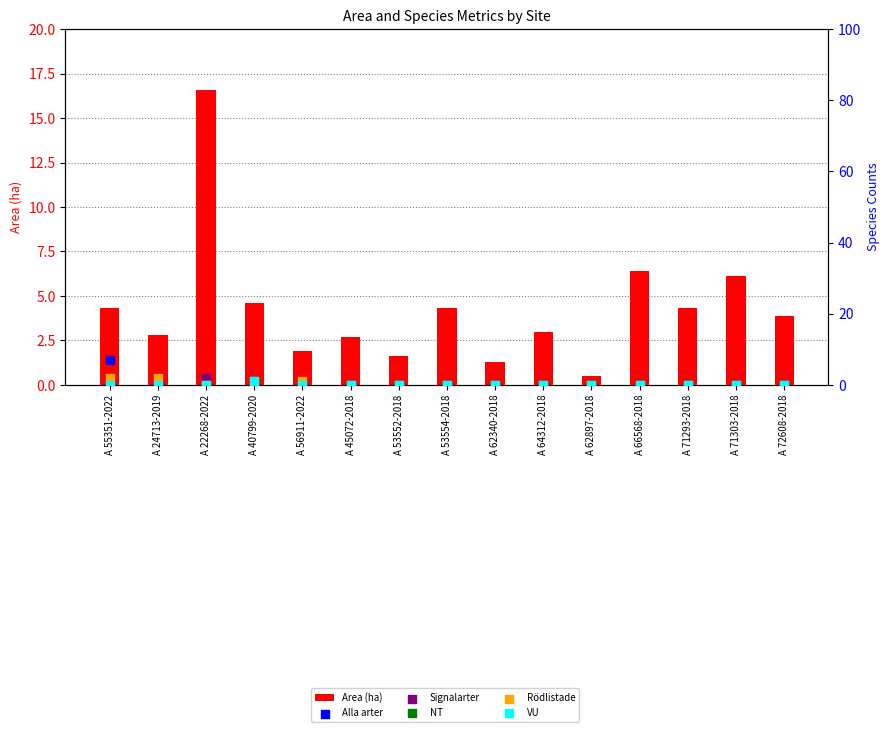

Which series has the largest total across all categories?

Area (ha)